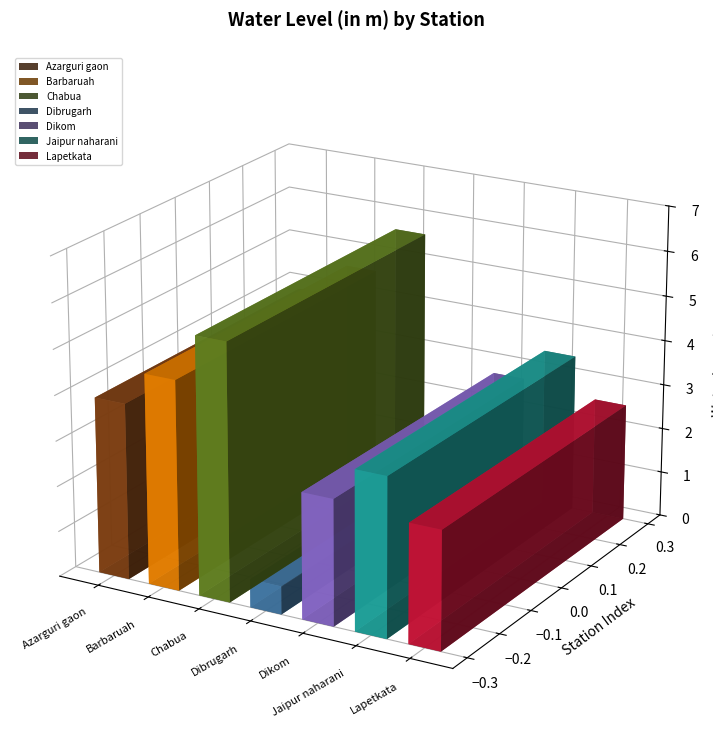

What is the label of the 5th bar from the left?

Dikom